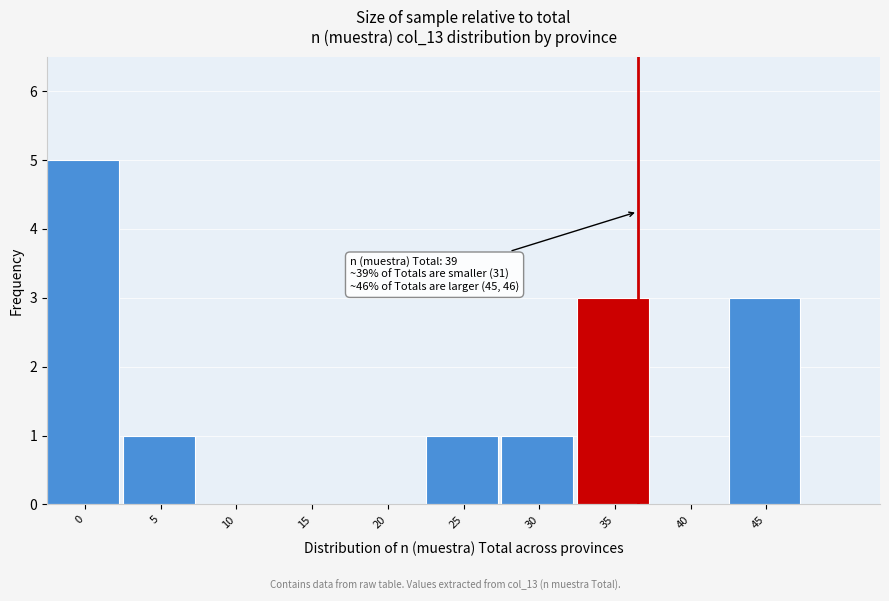

Reading left to right, list all the values displayed in this chart.

0=5	5=1	10=0	15=0	20=0	25=1	30=1	35=3	40=0	45=3